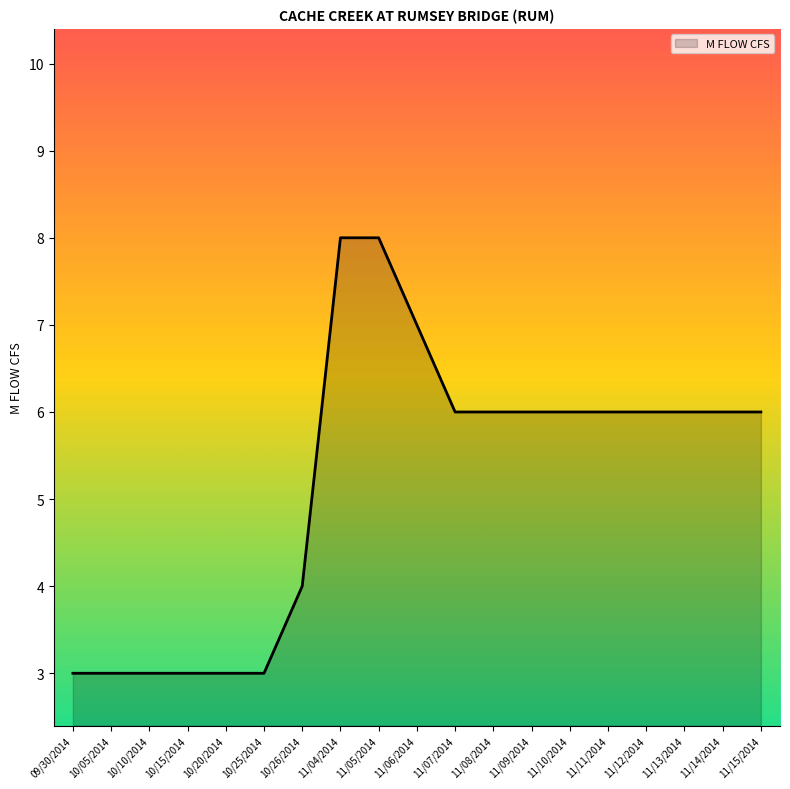

What is the greatest value displayed?

8